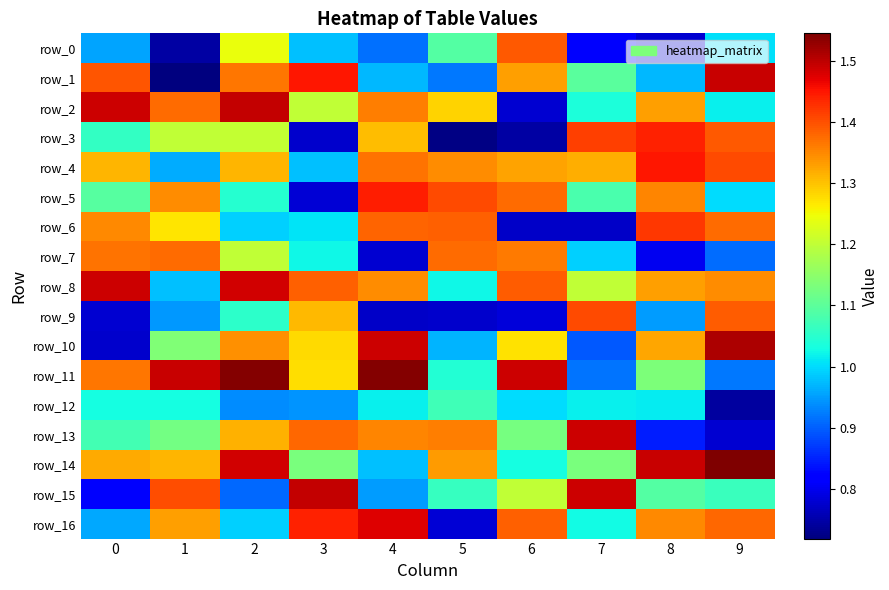

The value of row_2 at 3 is 0.8. True or false?

False